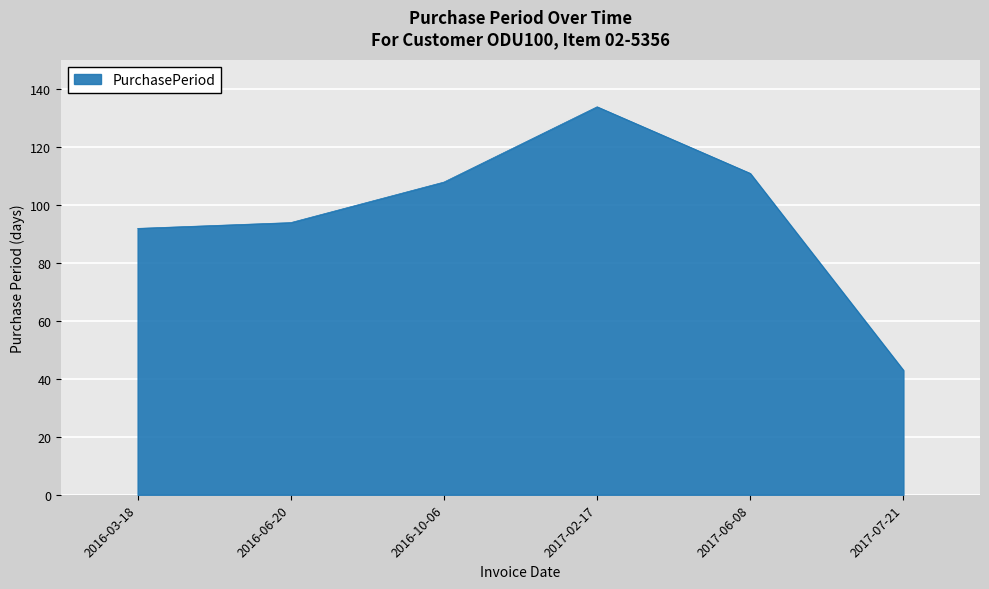

What is the difference between the values at 2016-03-18 and 2016-06-20?

2